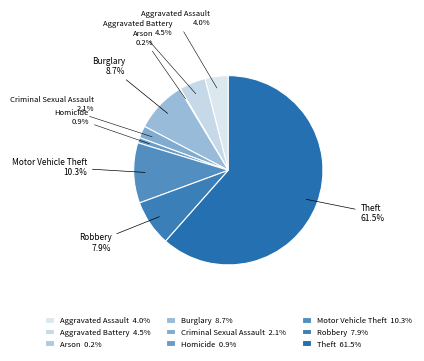

Between Criminal Sexual Assault and Homicide, which is larger?

Criminal Sexual Assault